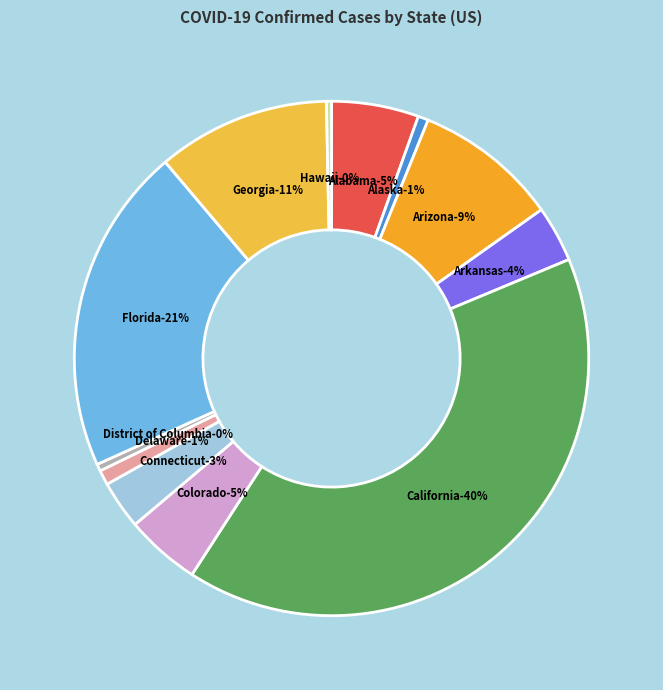

Between Alaska and District of Columbia, which is larger?

Alaska